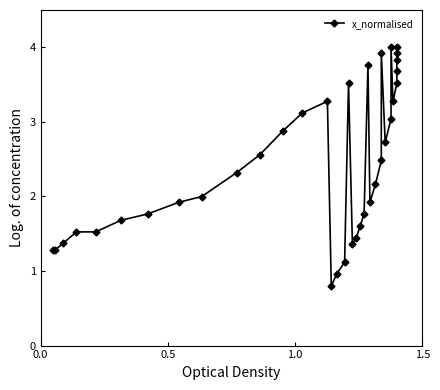

What is the difference between the maximum and minimum values?

3.2